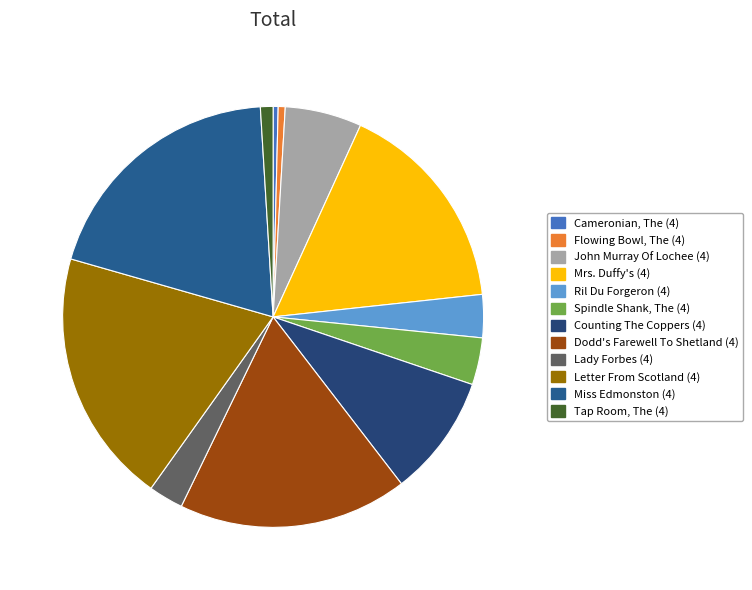

Count the number of slices in the pie.

12